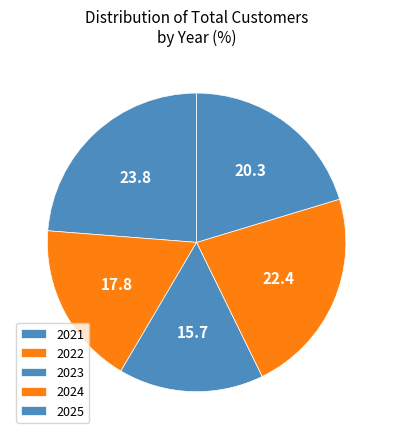

To the nearest percent, what percentage of the pie is 2025?

20%